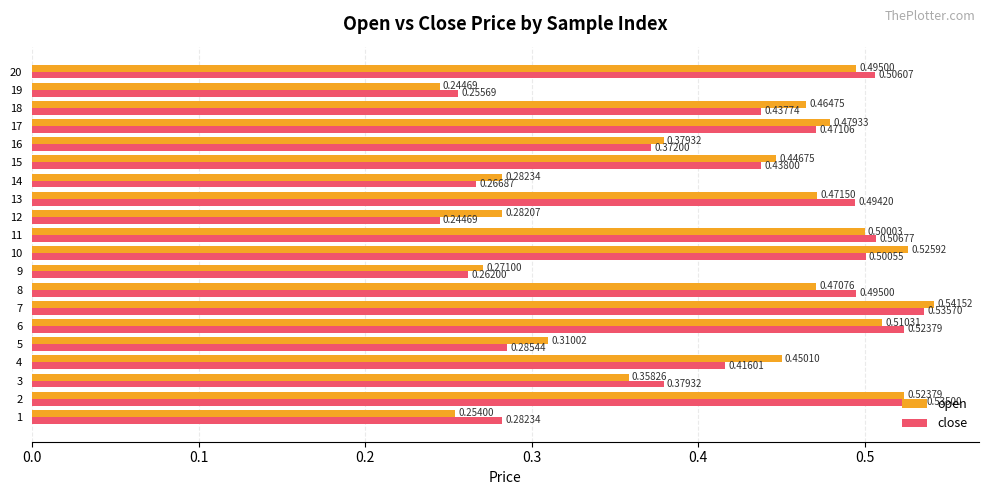

Which series has the widest spread of values?

open